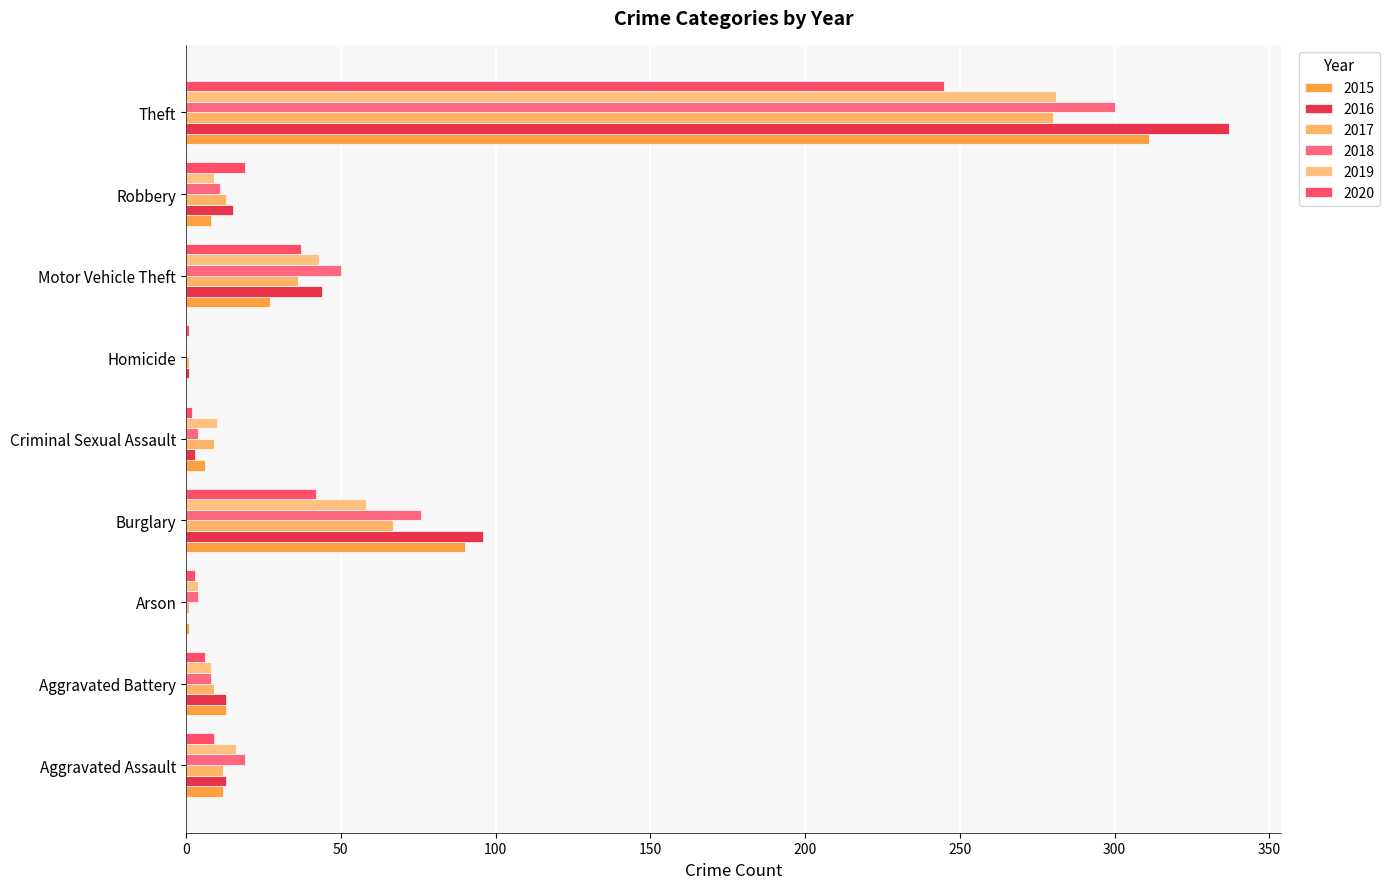

Which series changed the most between Homicide and Robbery?

2020